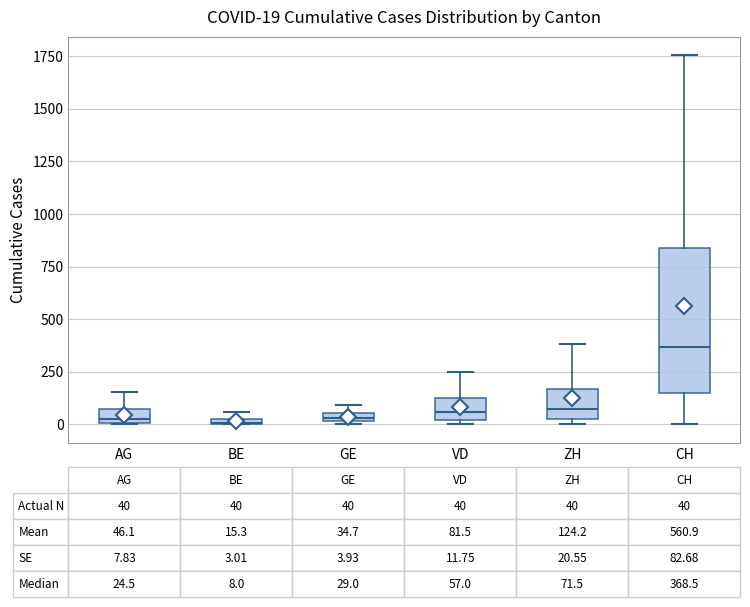

Which box's median line is the highest?

CH